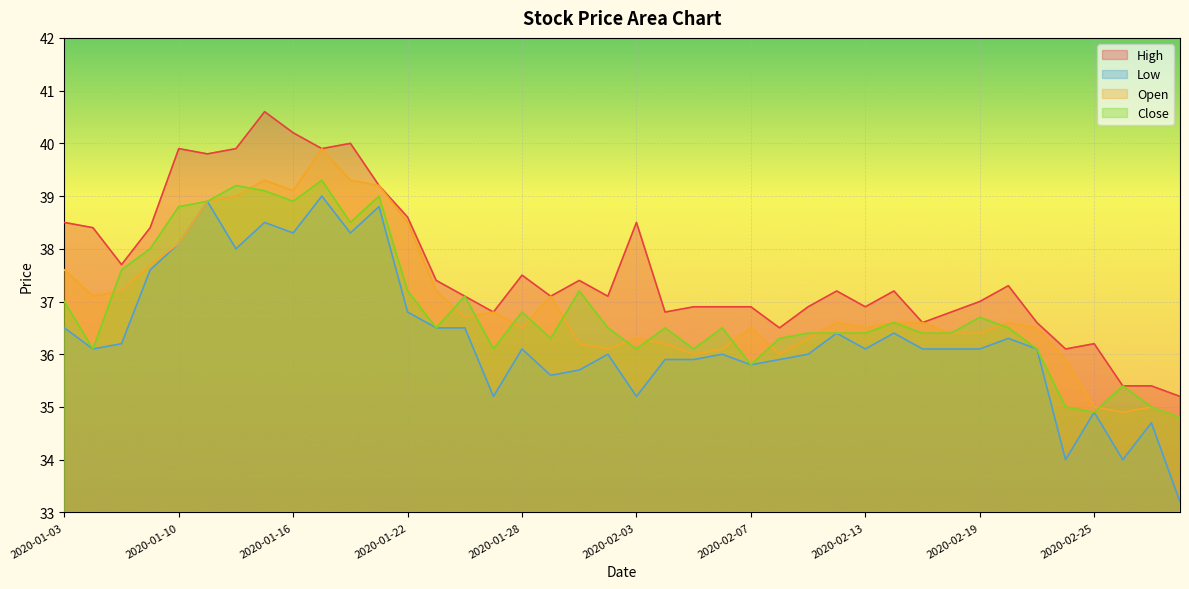

List the labels in order of Close value, smallest first.

2020-02-28, 2020-02-25, 2020-02-24, 2020-02-27, 2020-02-26, 2020-02-07, 2020-01-07, 2020-01-27, 2020-02-03, 2020-02-05, 2020-02-21, 2020-01-29, 2020-02-10, 2020-02-11, 2020-02-12, 2020-02-13, 2020-02-17, 2020-02-18, 2020-01-23, 2020-01-31, 2020-02-04, 2020-02-06, 2020-02-20, 2020-02-14, 2020-02-19, 2020-01-28, 2020-01-03, 2020-01-24, 2020-01-22, 2020-01-30, 2020-01-08, 2020-01-09, 2020-01-20, 2020-01-10, 2020-01-13, 2020-01-16, 2020-01-21, 2020-01-15, 2020-01-14, 2020-01-17